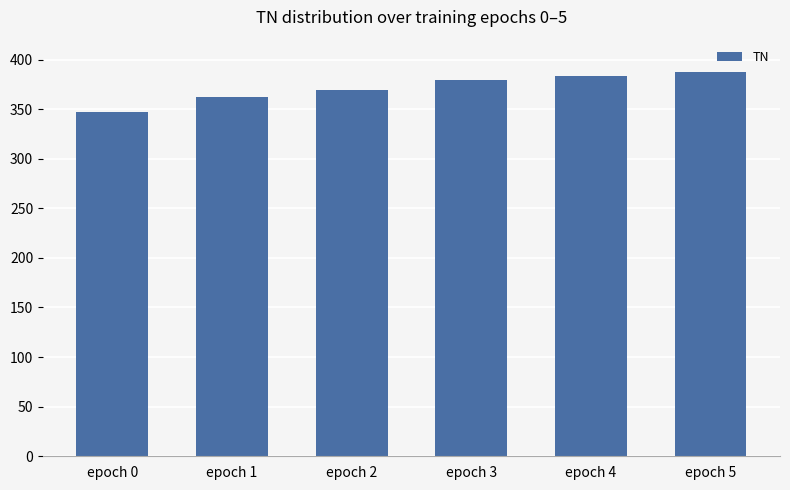

Which has a higher value, epoch 1 or epoch 3?

epoch 3